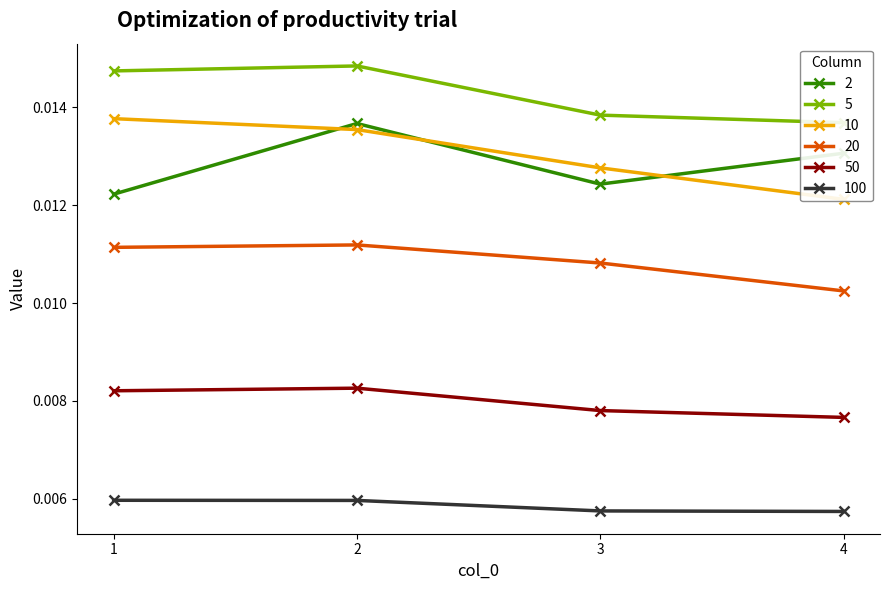

Which has a higher value, 2 or 1?

2